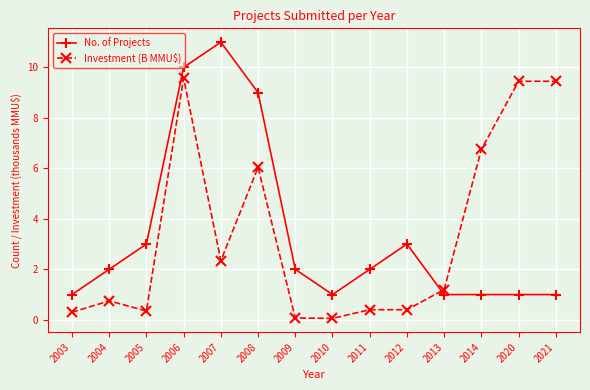

What is the sum of all No. of Projects values?

48.0